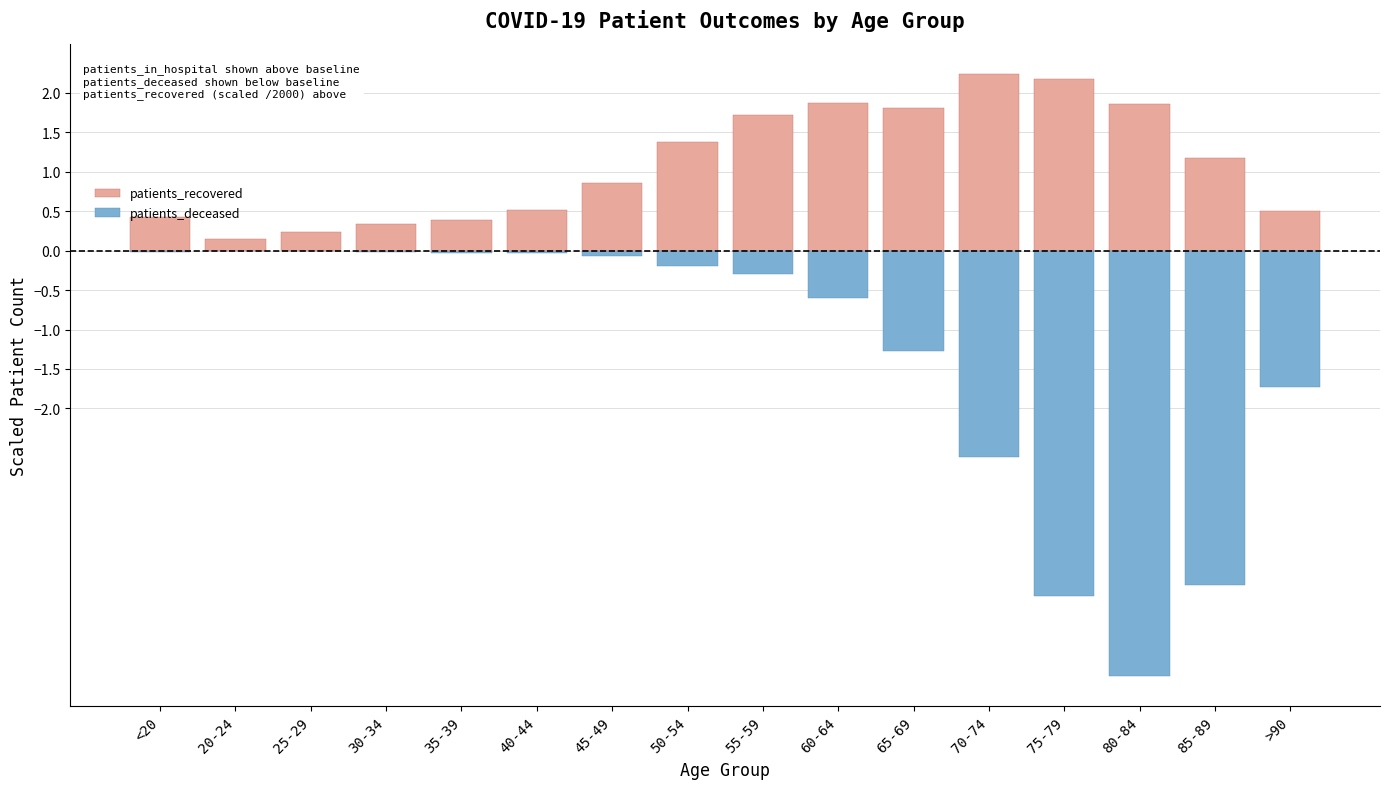

The patients_deceased series shows -0.0 at 30-34. True or false?

False